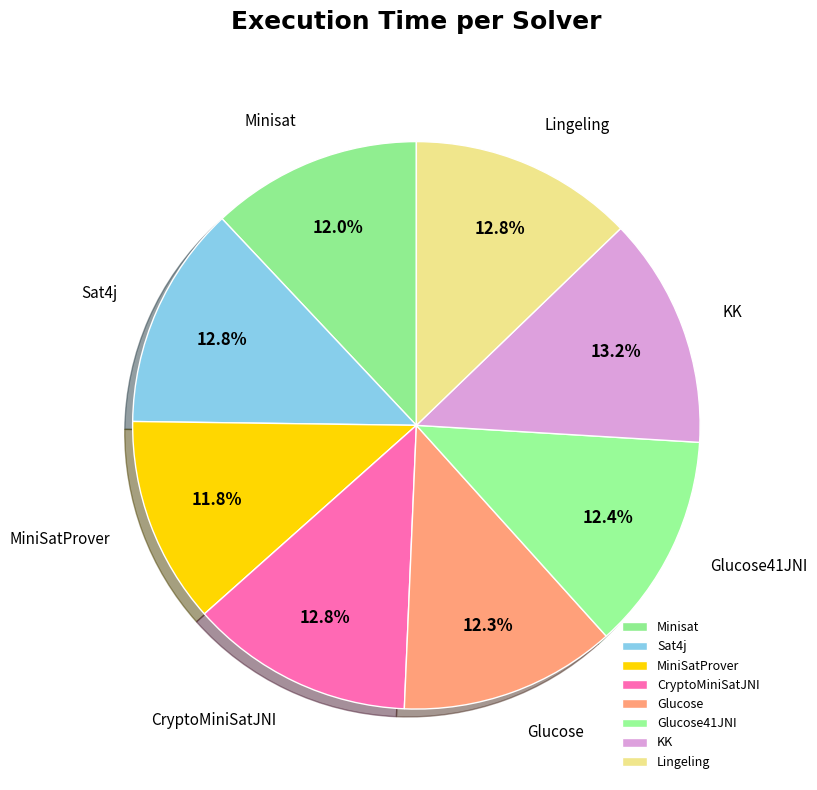

Does MiniSatProver account for over 50% of the chart?

No